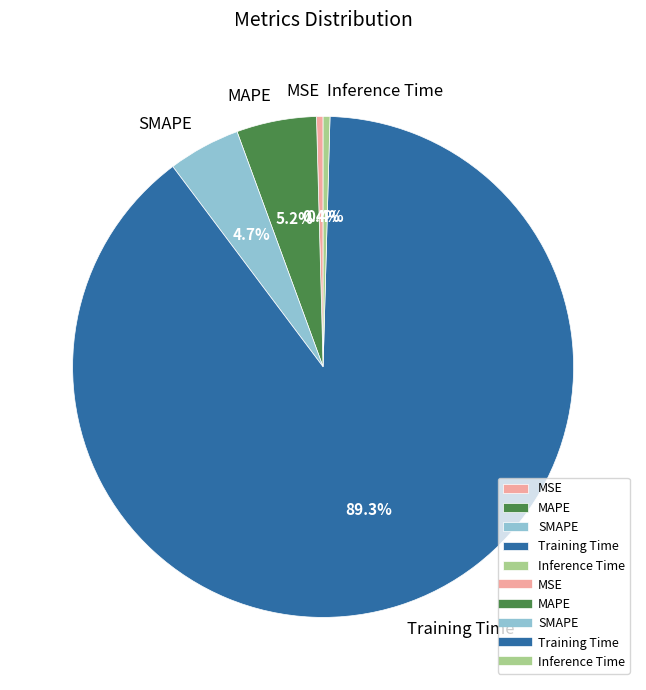

Is it true that MSE is 0% of the pie?

True